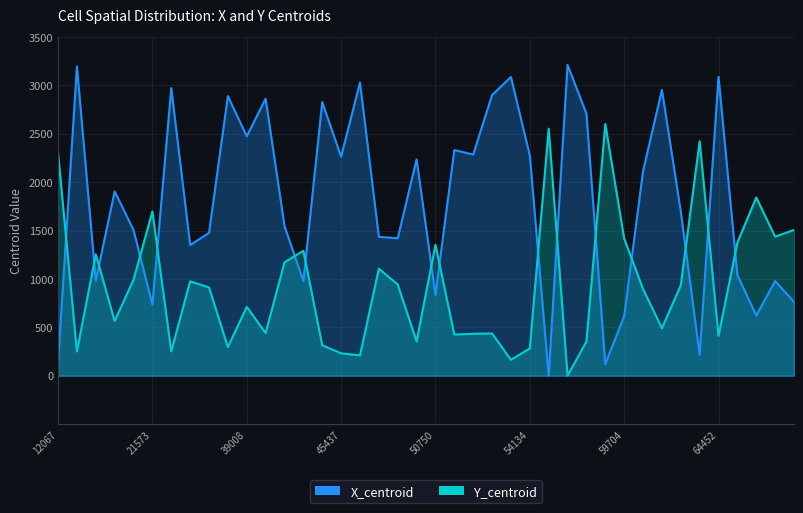

What is the difference between the maximum and minimum values in the Y_centroid series?

2600.2